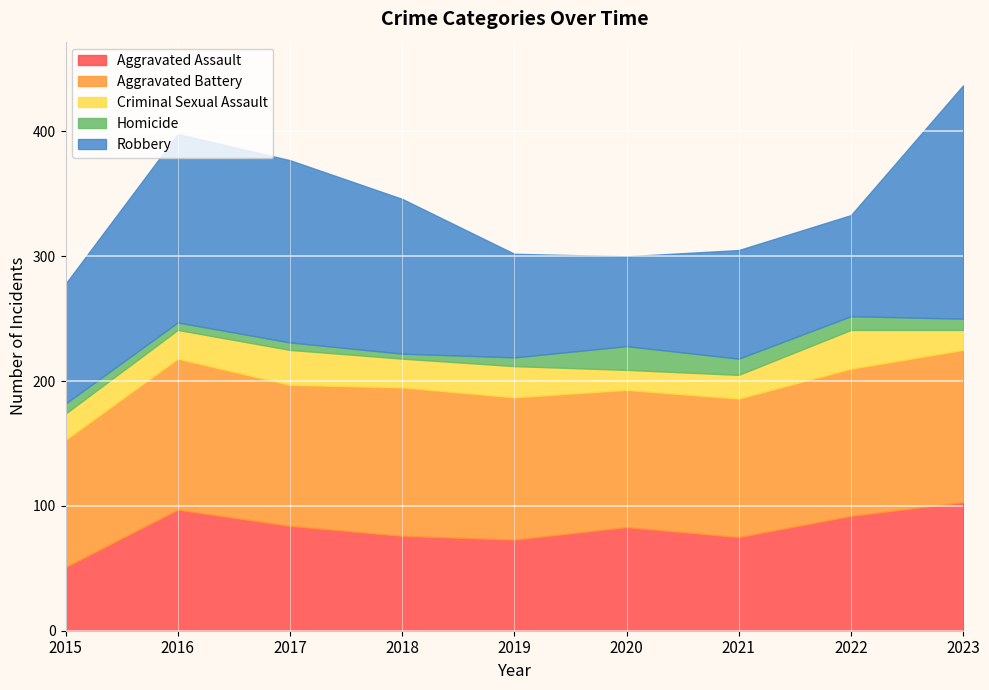

How many data points in Aggravated Battery are less than 114?

4